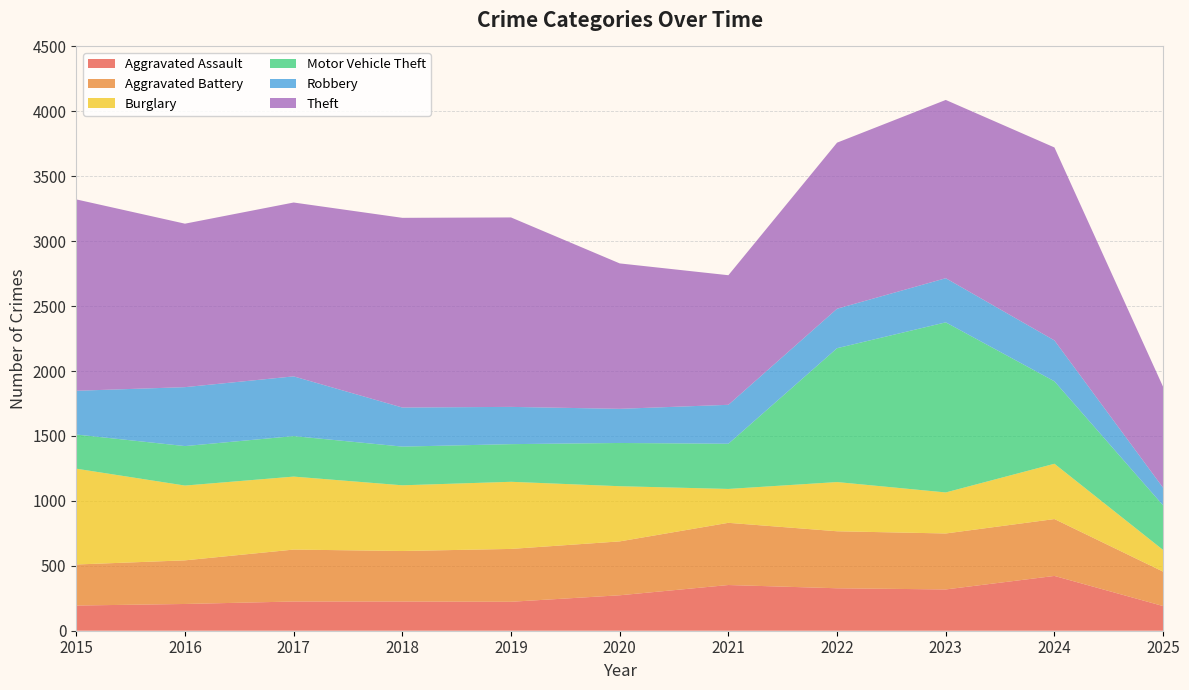

Reading right to left, what are all the values shown in this chart?

Aggravated Assault: 2025=190	2024=422	2023=318	2022=327	2021=352	2020=273	2019=223	2018=225	2017=225	2016=206	2015=194
Aggravated Battery: 2025=265	2024=438	2023=431	2022=439	2021=479	2020=415	2019=407	2018=389	2017=400	2016=336	2015=316
Burglary: 2025=167	2024=426	2023=316	2022=379	2021=261	2020=425	2019=517	2018=506	2017=562	2016=576	2015=738
Motor Vehicle Theft: 2025=343	2024=635	2023=1310	2022=1031	2021=348	2020=333	2019=290	2018=298	2017=312	2016=304	2015=263
Robbery: 2025=136	2024=315	2023=340	2022=304	2021=300	2020=263	2019=287	2018=301	2017=460	2016=454	2015=337
Theft: 2025=777	2024=1486	2023=1373	2022=1279	2021=998	2020=1120	2019=1459	2018=1461	2017=1339	2016=1259	2015=1474